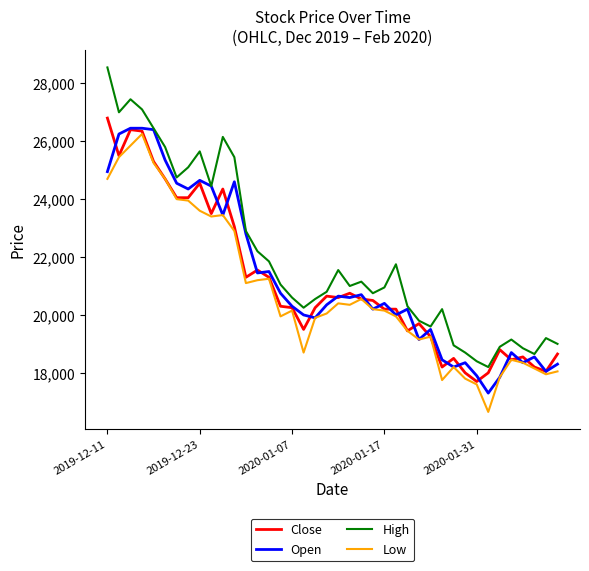

True or false: High and Low cross at least once.

False